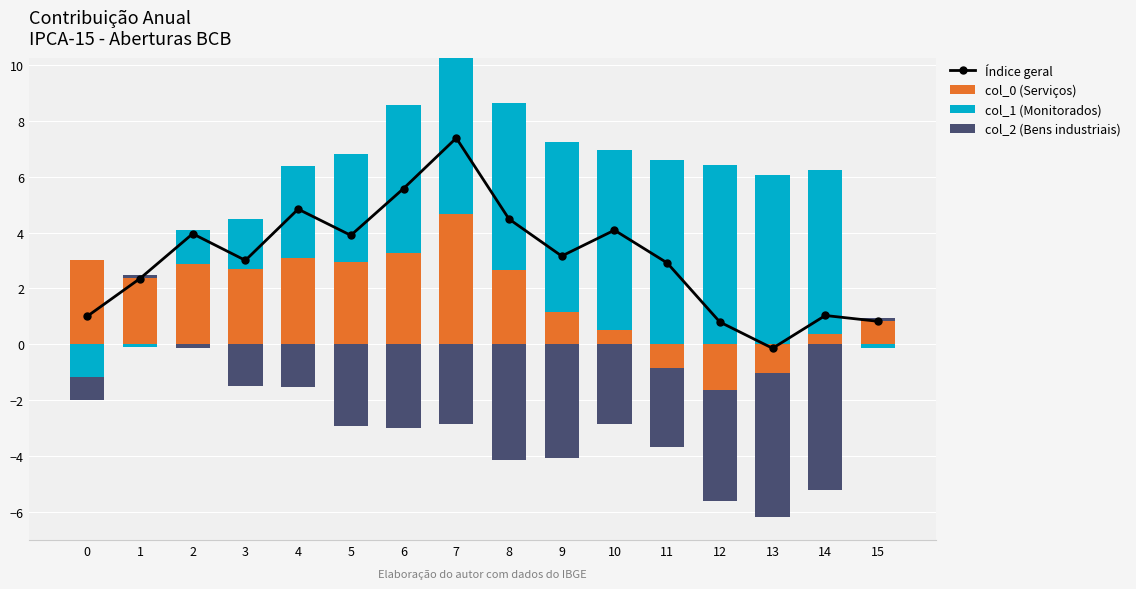

Where is Índice geral nearest to the value 3?

3